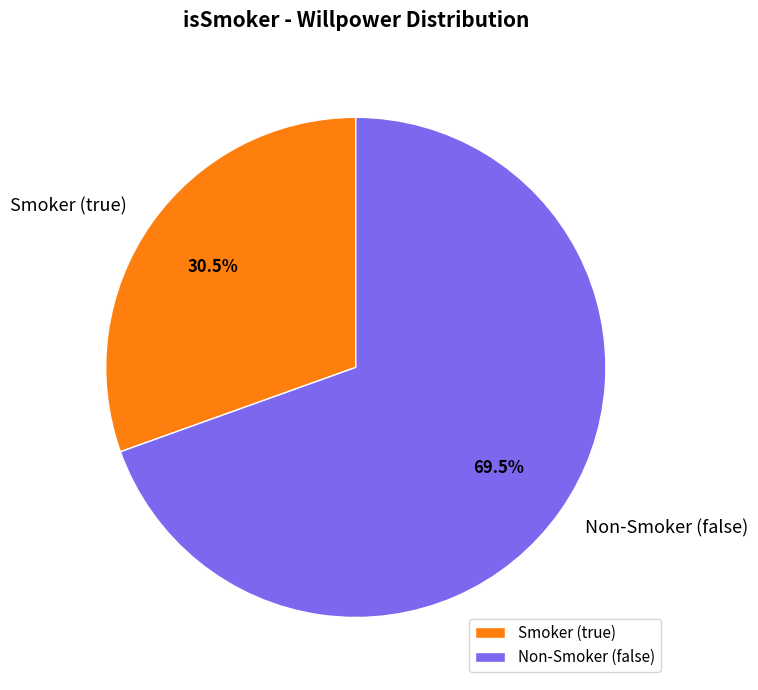

How many slices are in this pie chart?

2